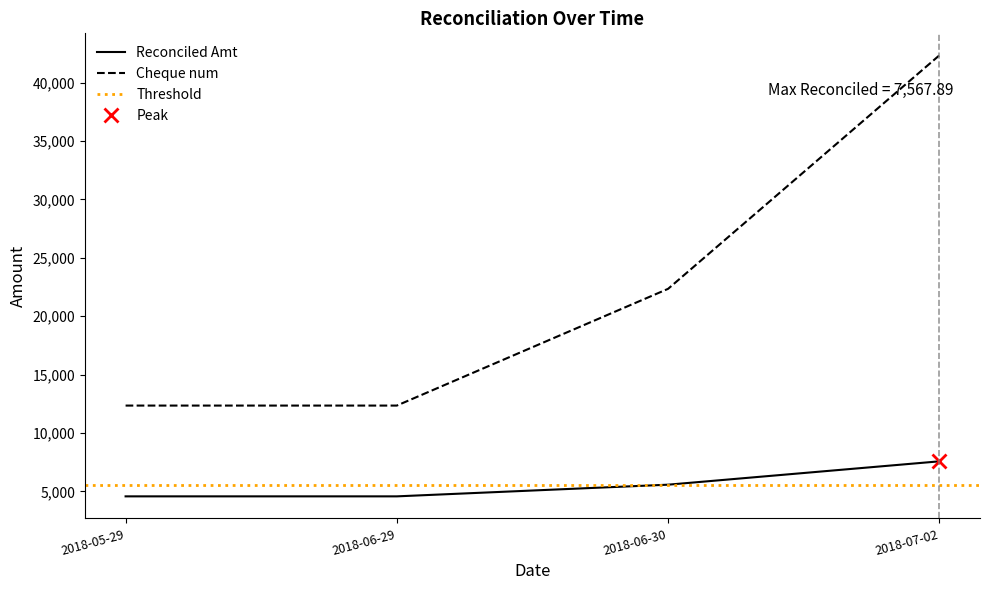

At which label is Reconciled Amt closest to 6067?

2018-06-30